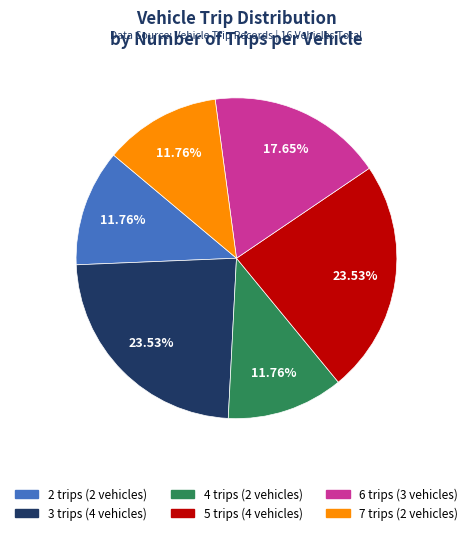

Is there any slice that represents more than half of the pie?

No